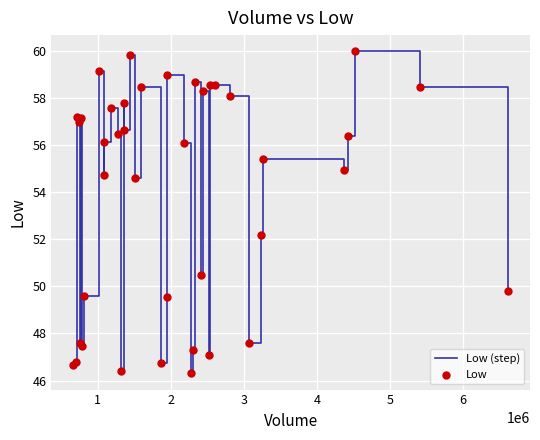

What is the difference between the maximum and minimum values?

13.7